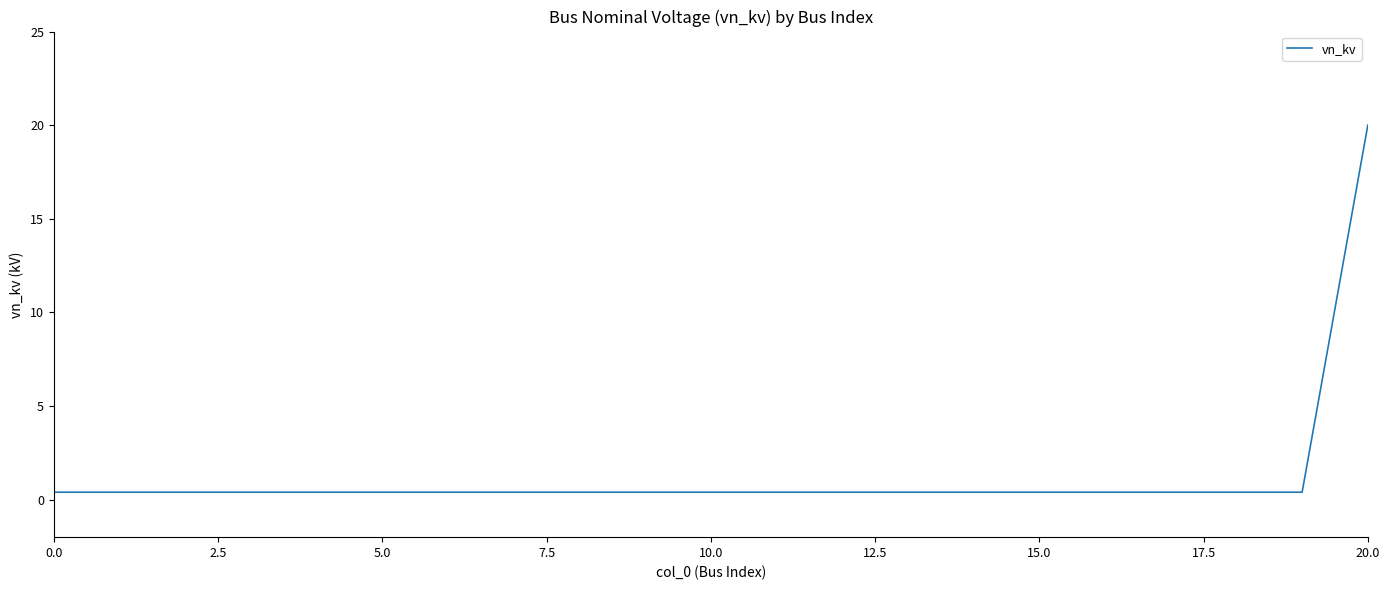

Reading right to left, extract all data points from this chart.

20.0	0.4	0.4	0.4	0.4	0.4	0.4	0.4	0.4	0.4	0.4	0.4	0.4	0.4	0.4	0.4	0.4	0.4	0.4	0.4	0.4